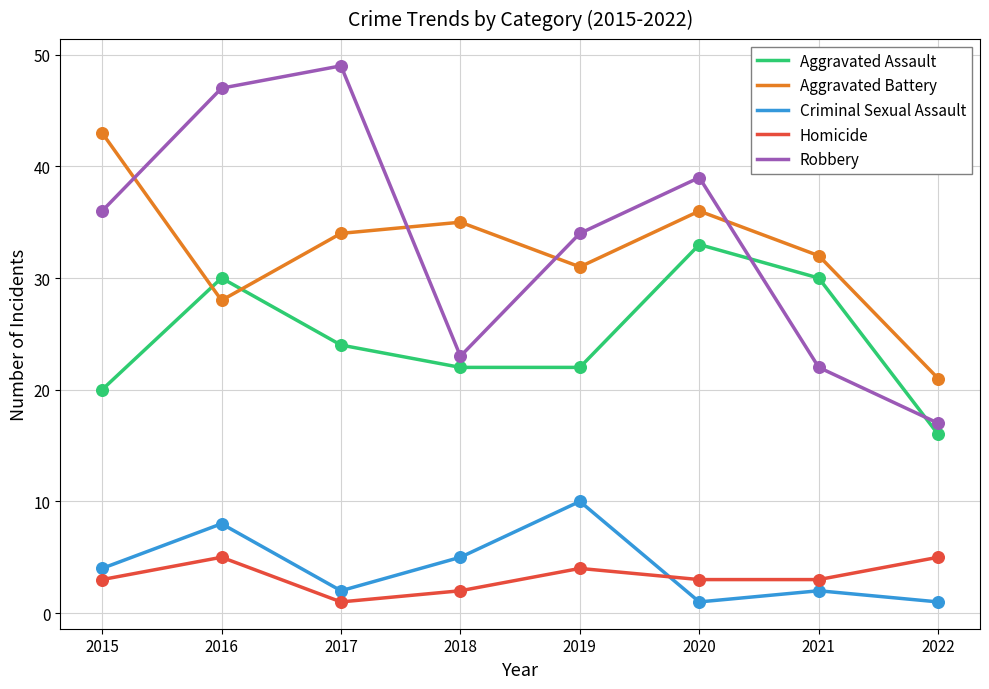

At how many categories does at least one series exceed 36?

4